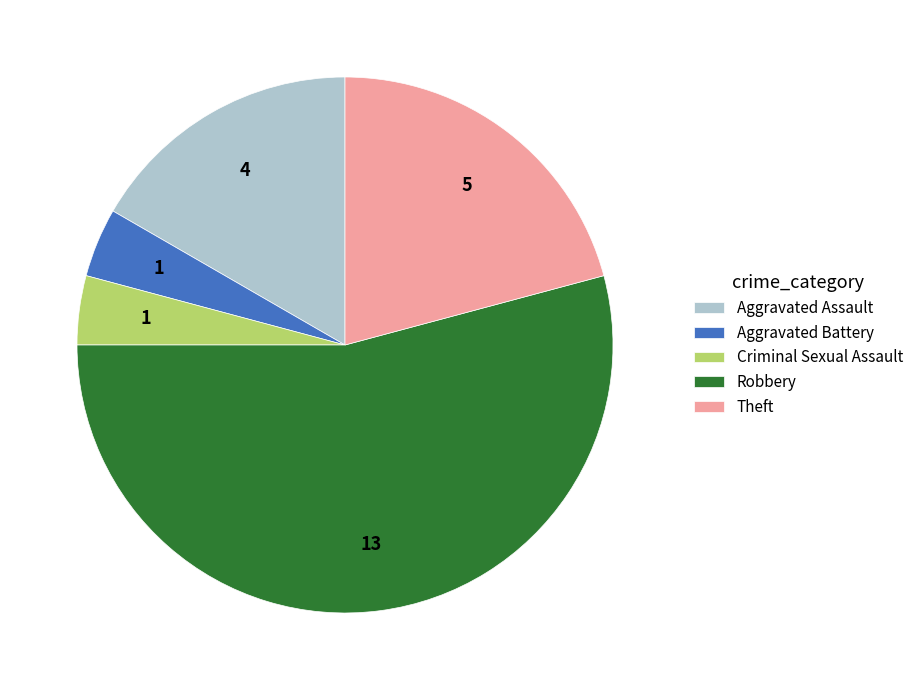

Approximately how many times larger is the value at Aggravated Assault compared to Robbery?

0.3